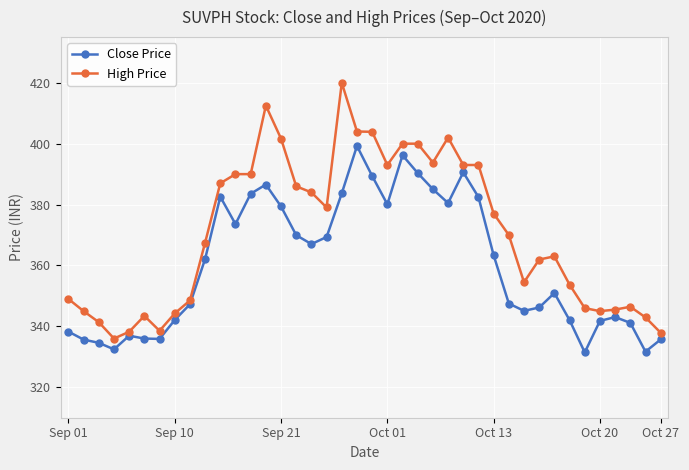

What is the sum of all High Price values?

14828.8